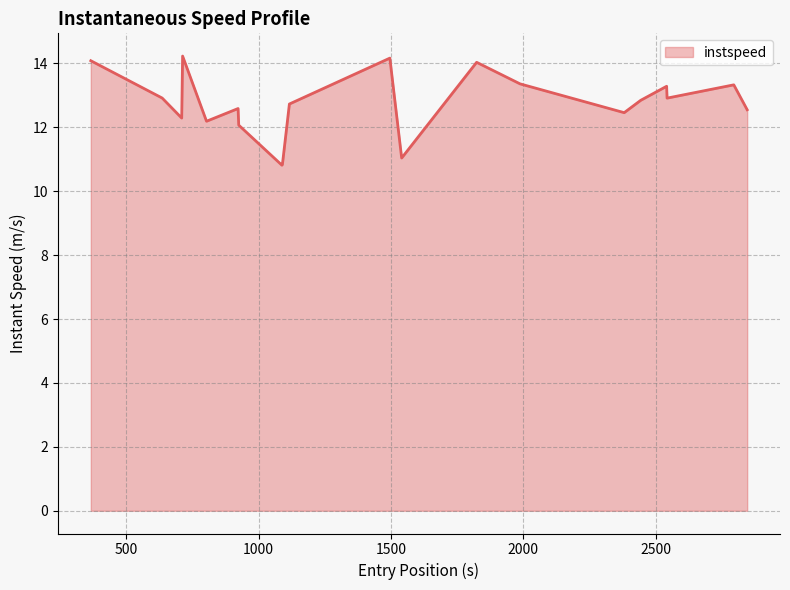

What is the maximum value shown in the chart?

14.2